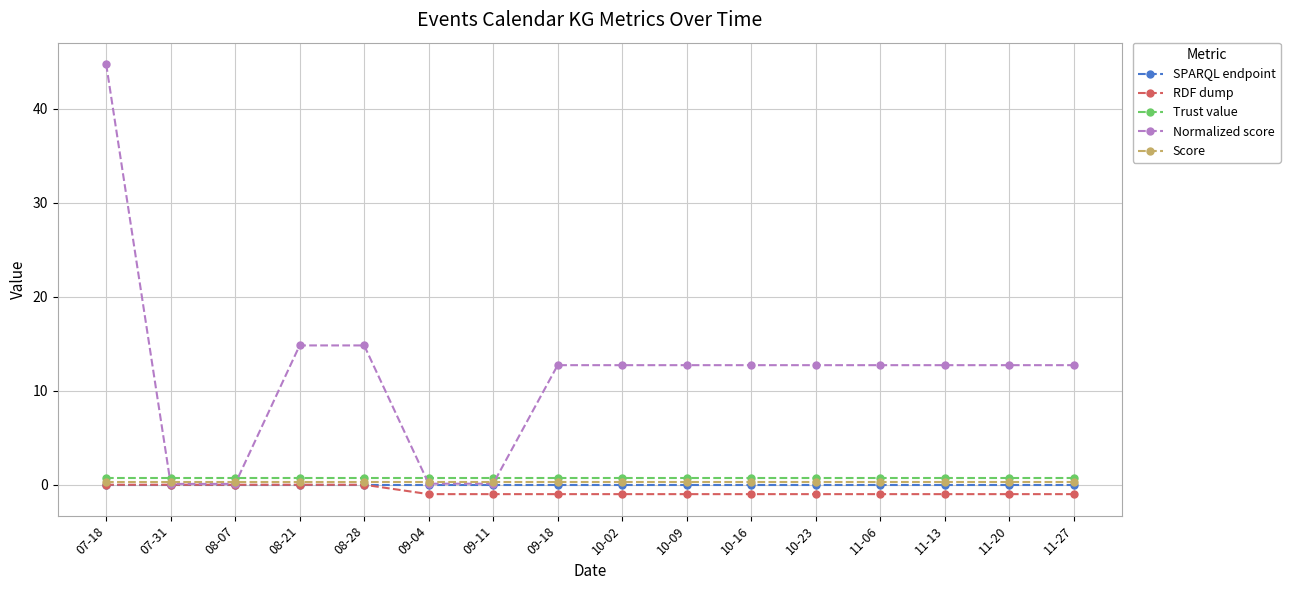

Does the chart display data point markers on the line(s)?

Yes